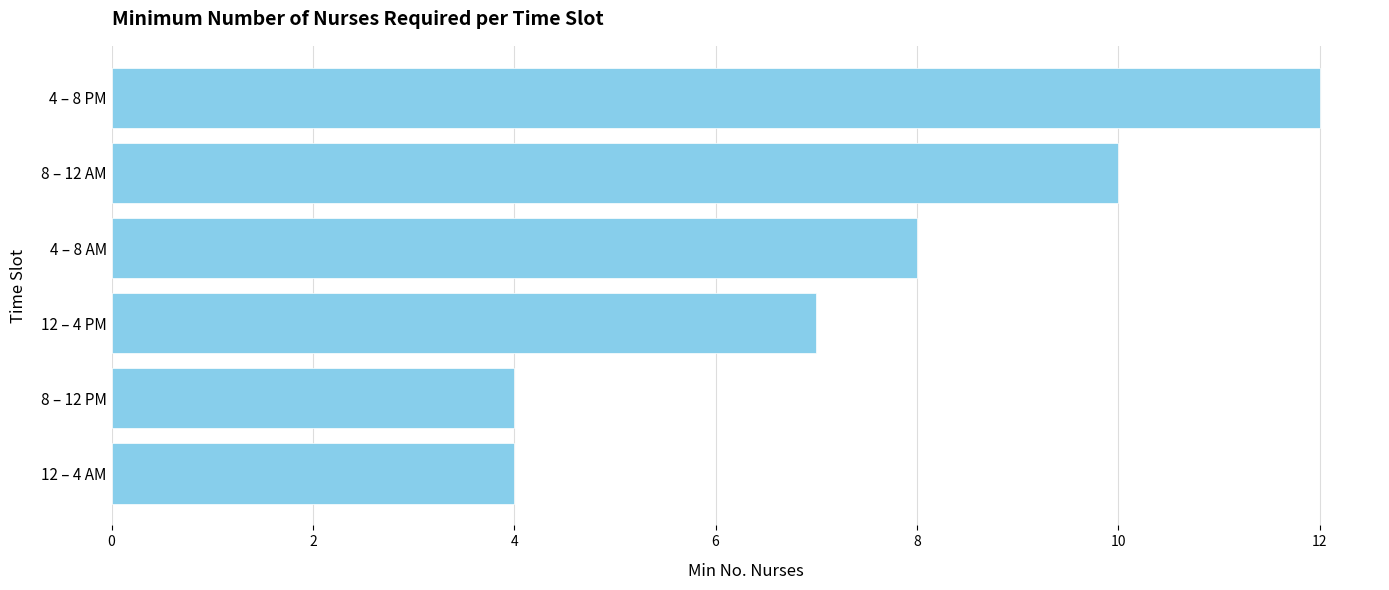

Where is the data nearest to the value 8?

4 – 8 AM